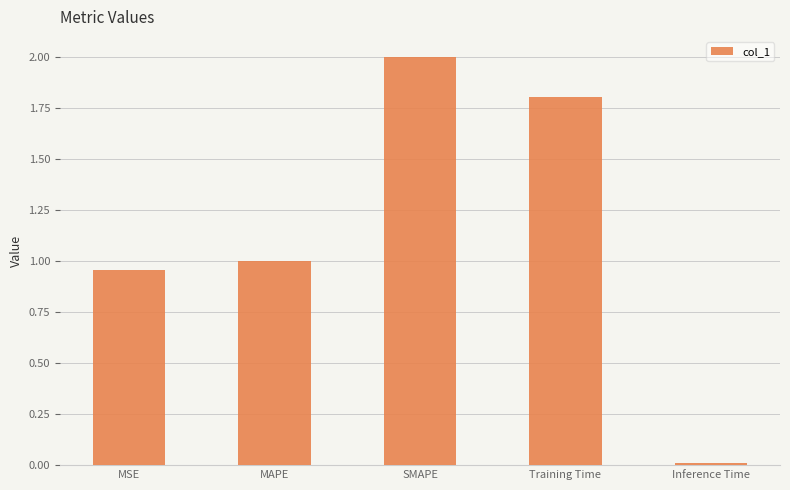

Rank the categories by value from highest to lowest.

SMAPE, Training Time, MAPE, MSE, Inference Time